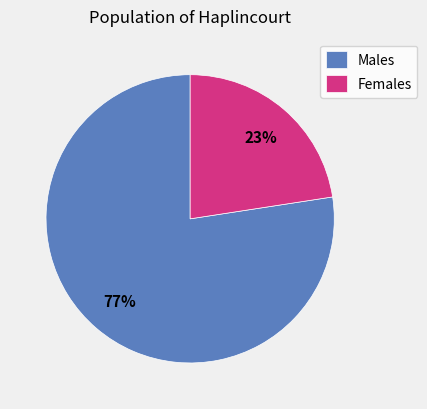

How many segments does this pie chart have?

2